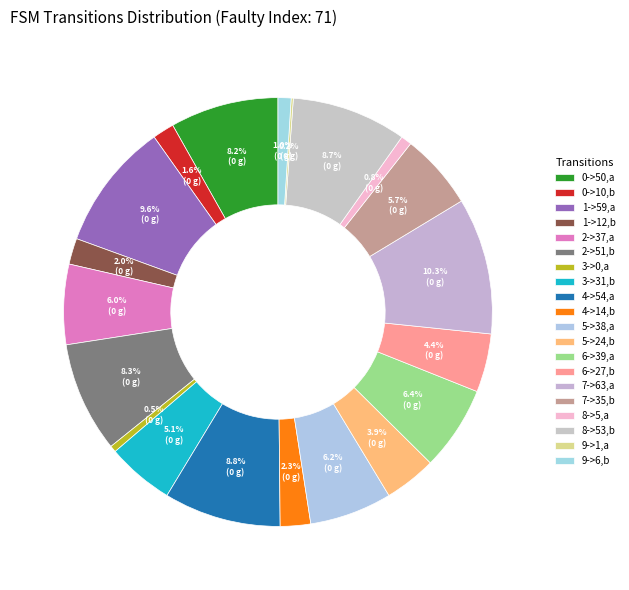

Does any single category account for the majority?

No